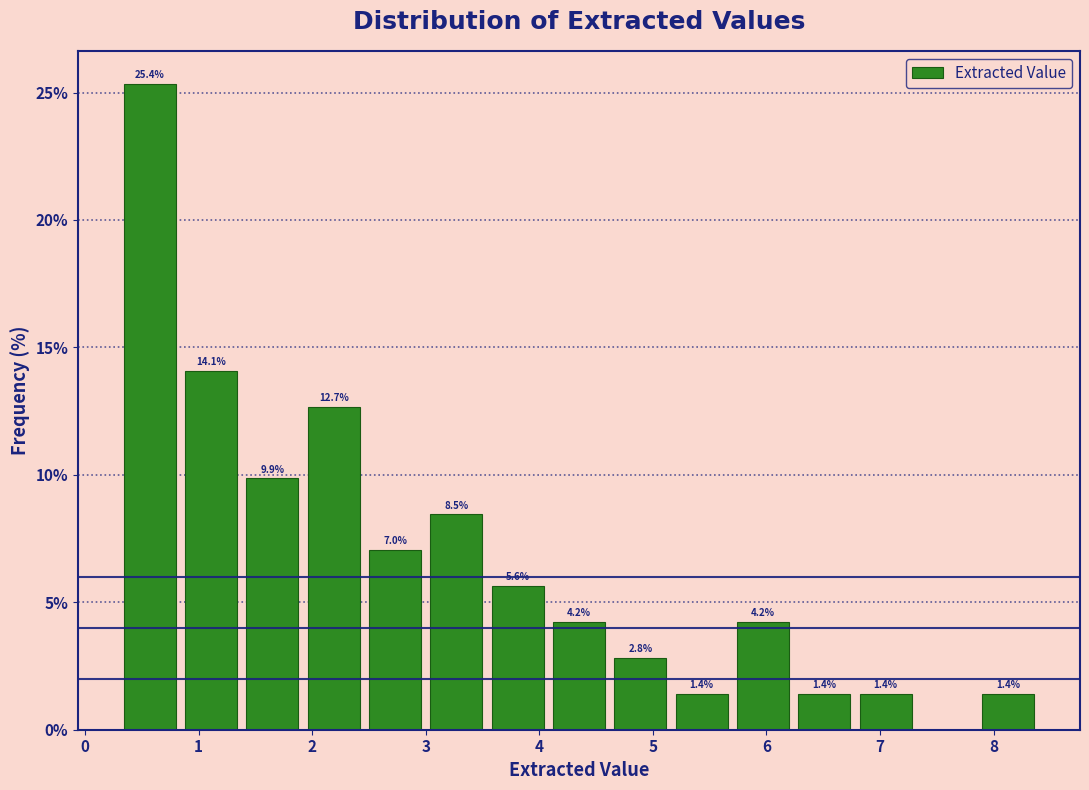

Over which range of the x-axis is the bar tallest?

0.30 to 0.84